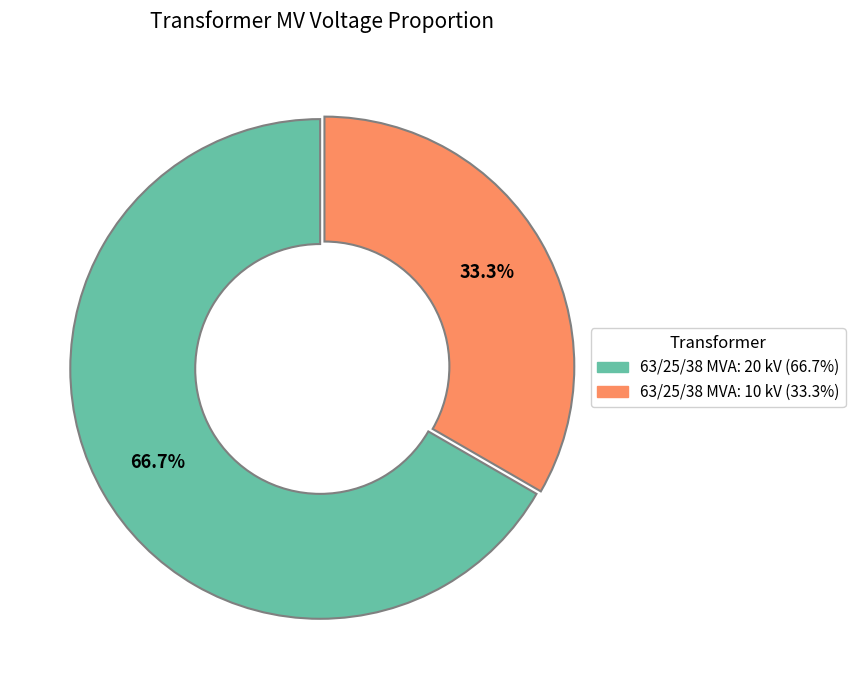

Does any single category account for the majority?

Yes